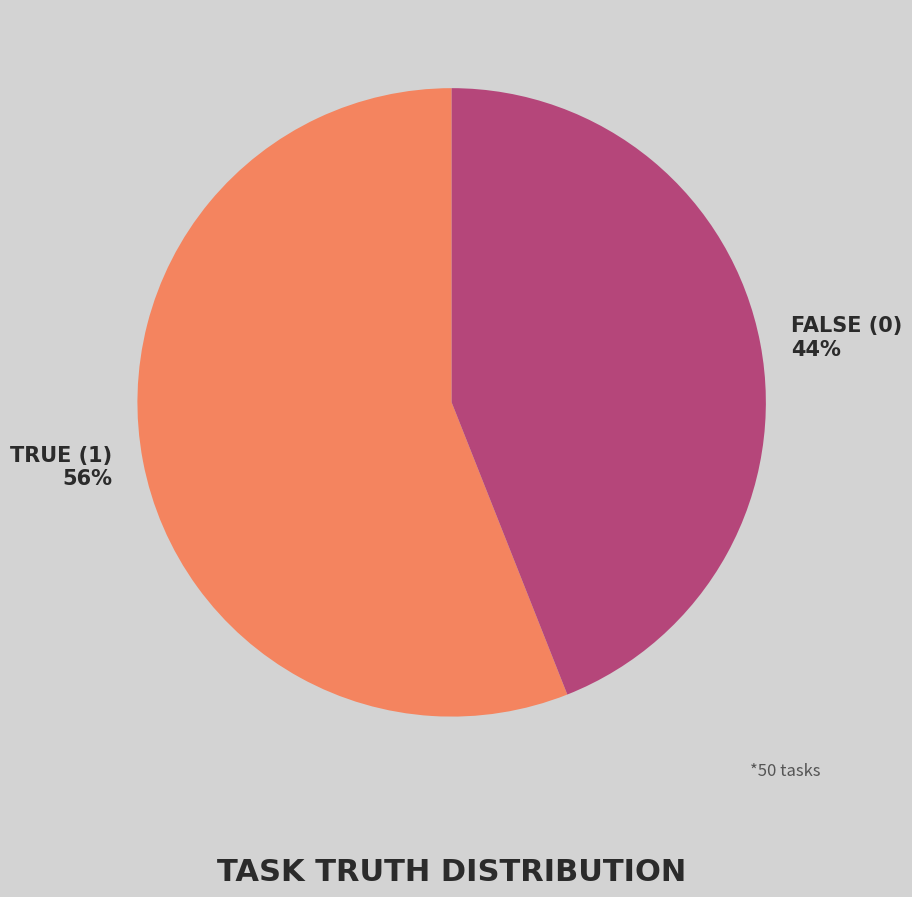

To the nearest percent, what percentage of the pie is TRUE (1)?

56%